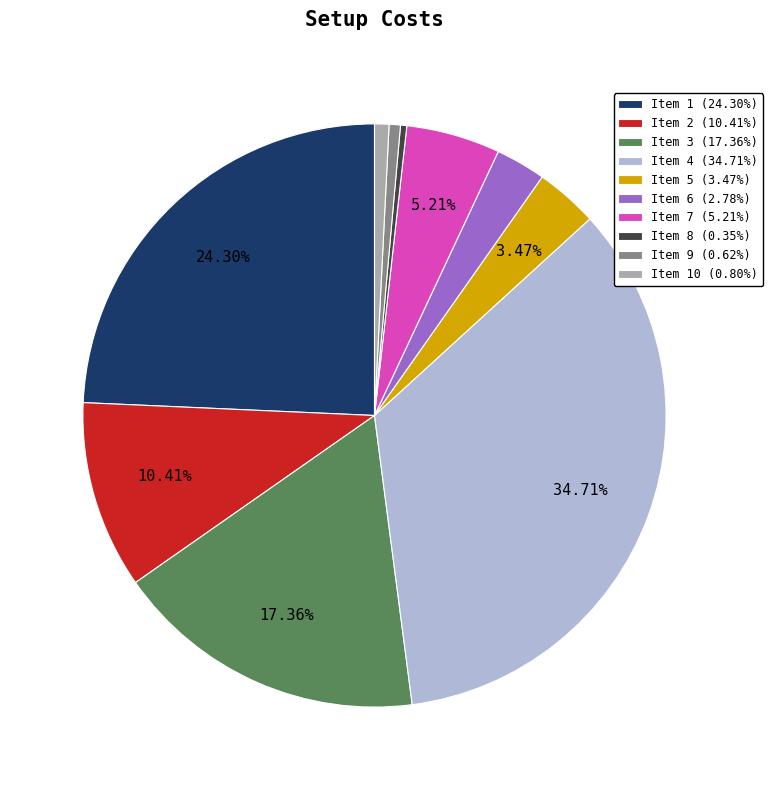

Does any single category account for the majority?

No